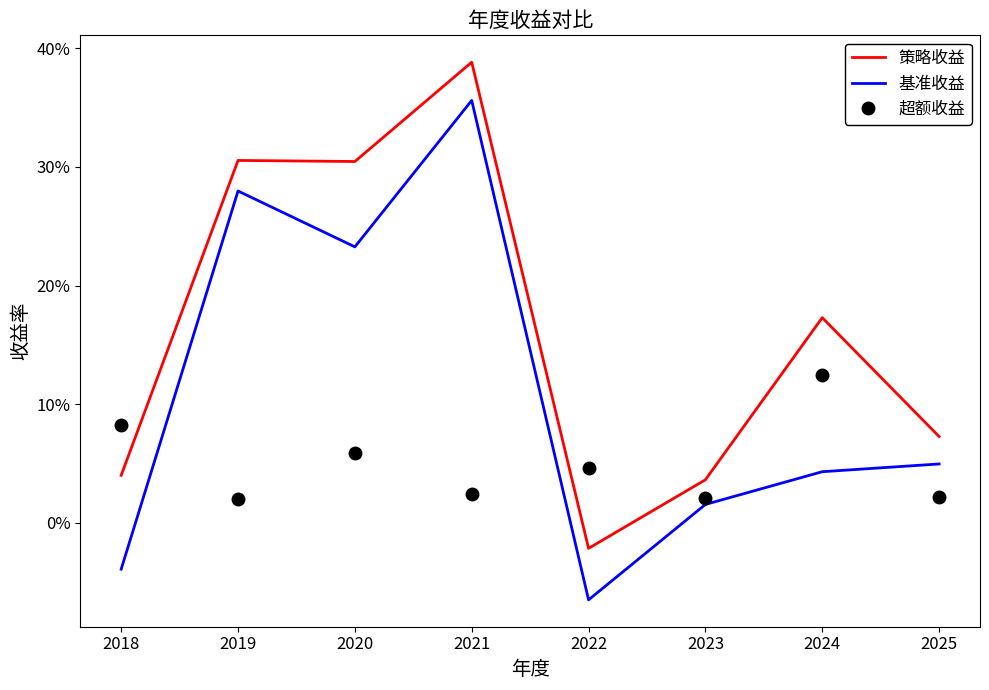

At which category is the sum across all series the highest?

2021